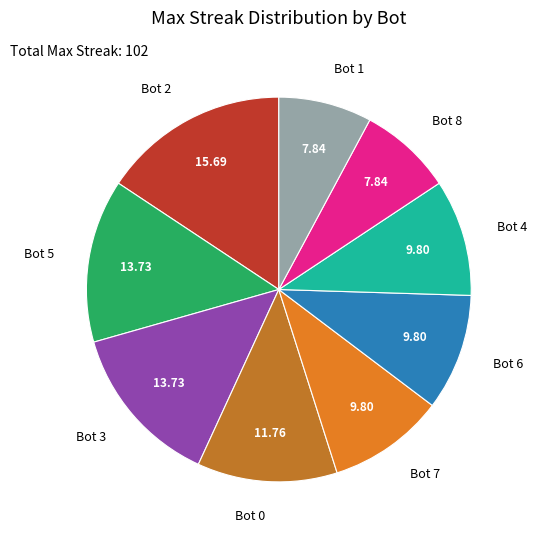

Which has a higher value, Bot 7 or Bot 1?

Bot 7